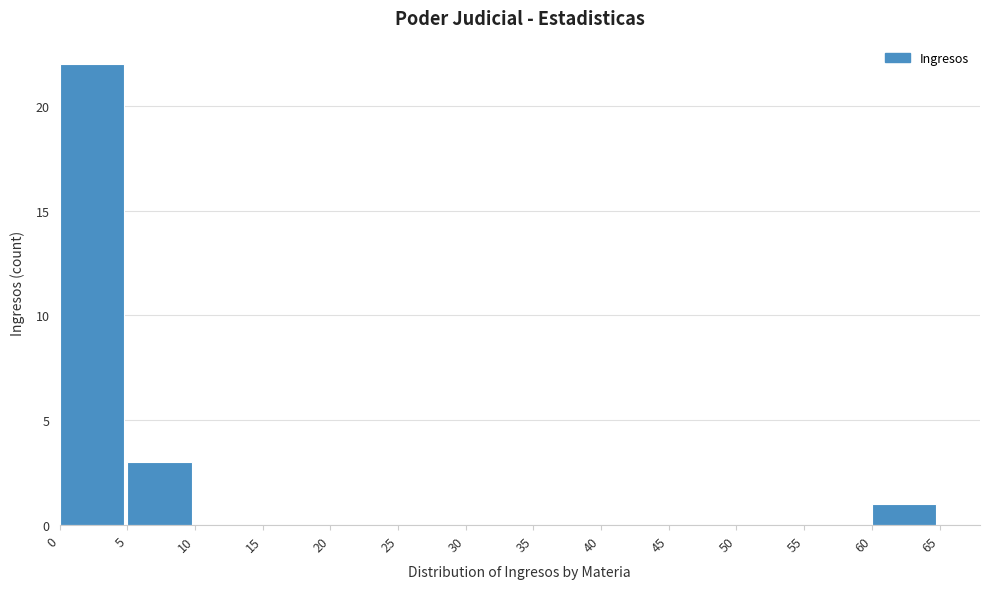

Reading left to right, transcribe this chart: for each bar, give the range it covers on the x-axis and its height. The values are not printed on the chart, so give them approximately, as read against the axis.

0 to 5: 22
5 to 10: 3
10 to 15: 0
15 to 20: 0
20 to 25: 0
25 to 30: 0
30 to 35: 0
35 to 40: 0
40 to 45: 0
45 to 50: 0
50 to 55: 0
55 to 60: 0
60 to 65: 1